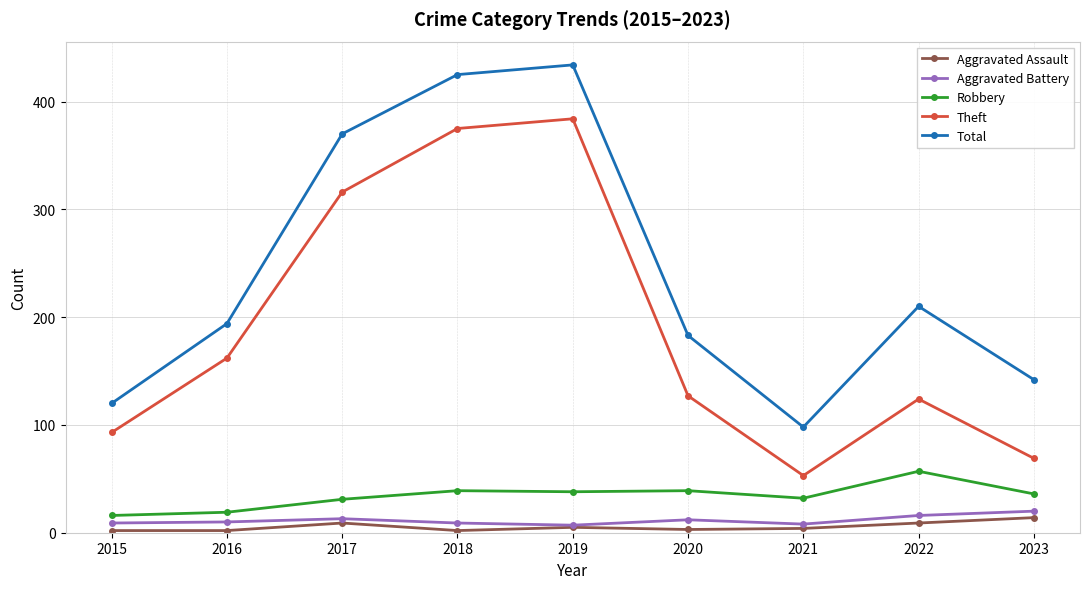

What is the highest value of the Theft series?

384